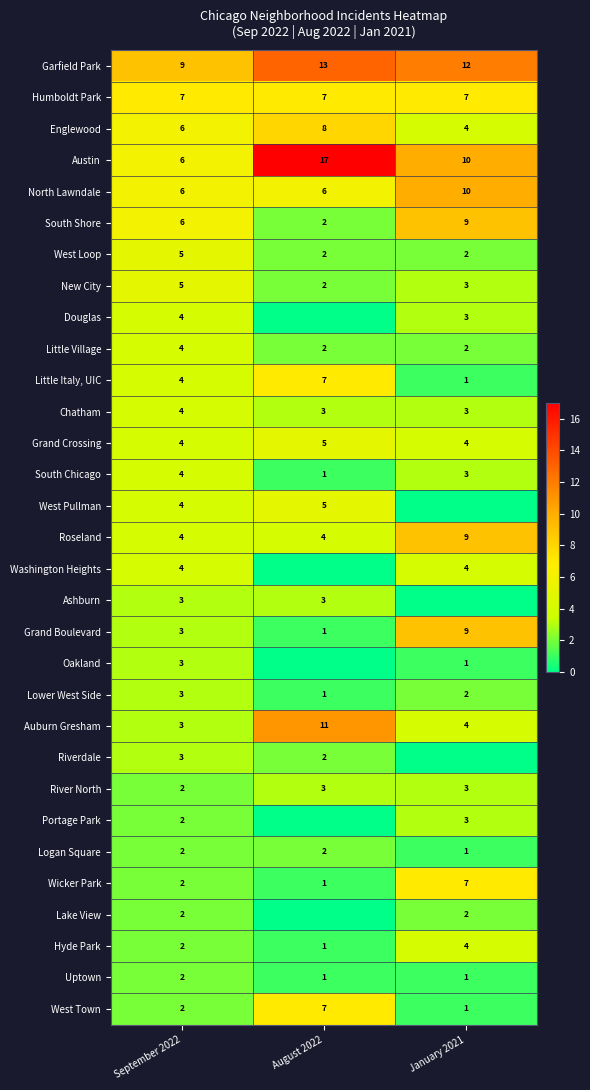

Is the value of Grand Boulevard at September 2022 greater than the value of North Lawndale at January 2021?

No